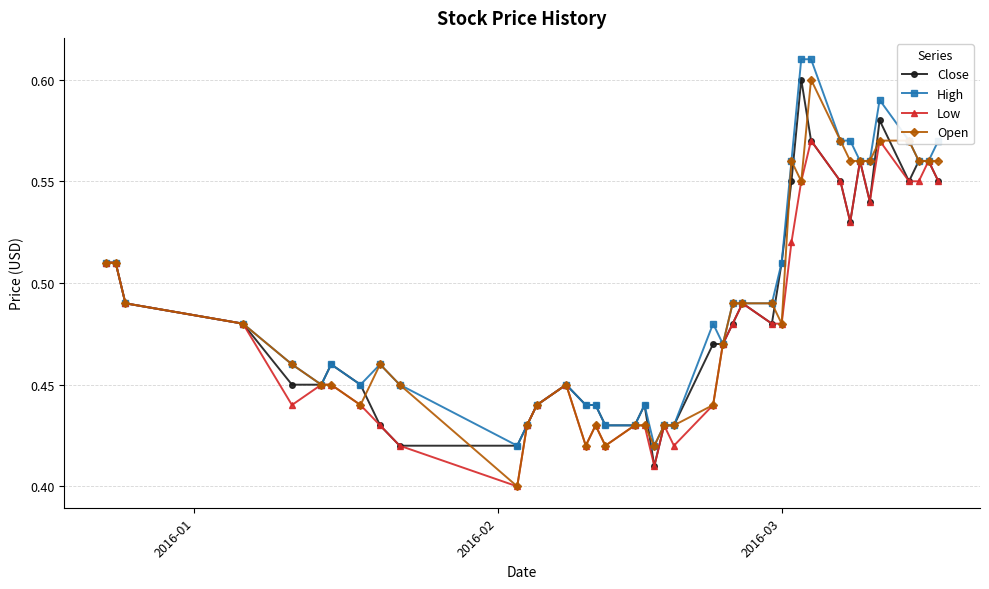

What is the difference between the maximum and minimum values in the Low series?

0.2